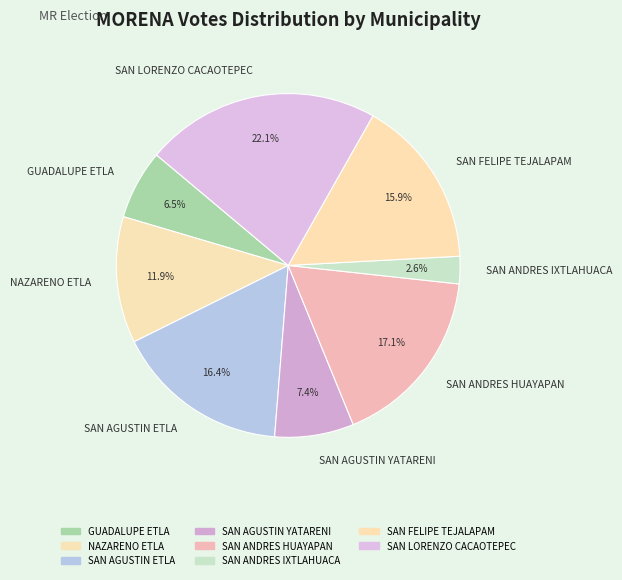

Between SAN ANDRES IXTLAHUACA and SAN LORENZO CACAOTEPEC, which is larger?

SAN LORENZO CACAOTEPEC